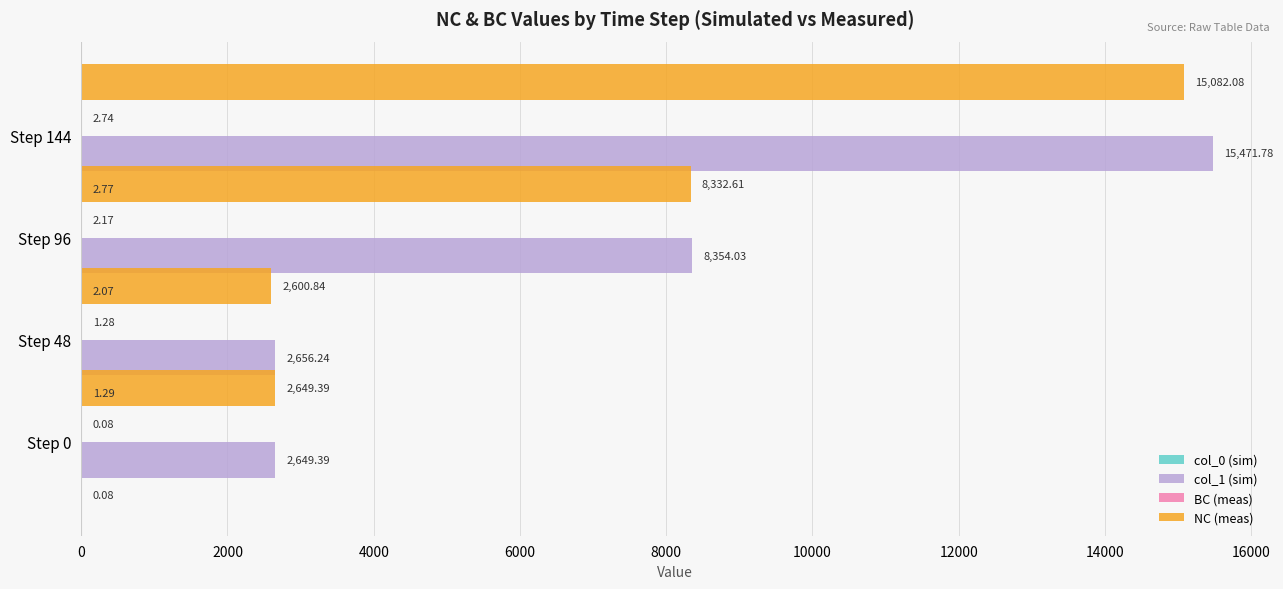

What is the lowest value of the col_1 (sim) series?

2649.4